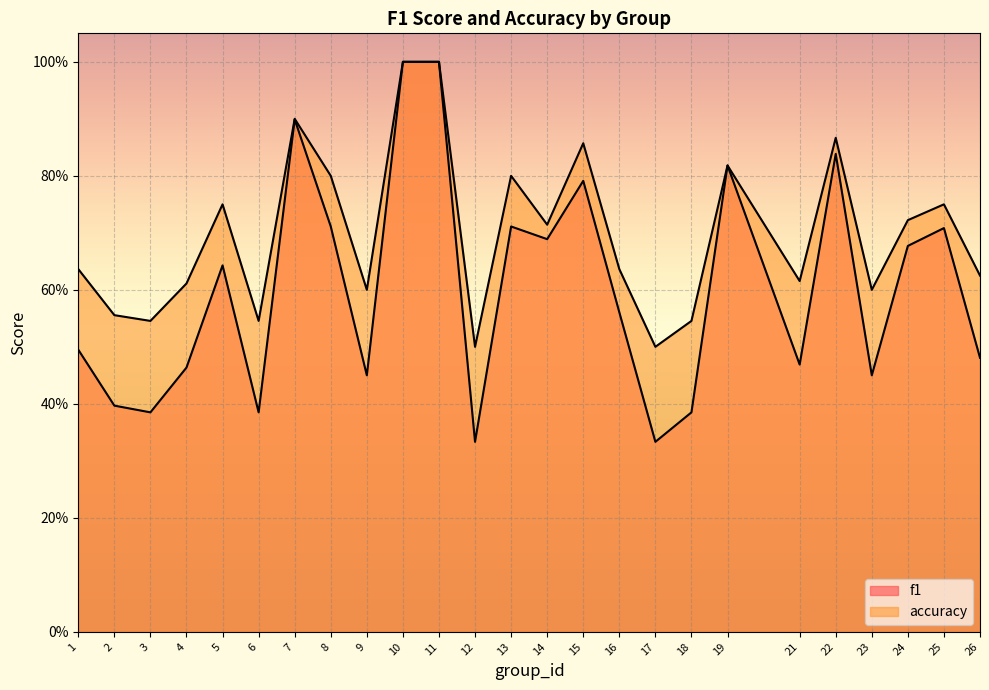

The value of accuracy at 23 is 0.6. True or false?

True